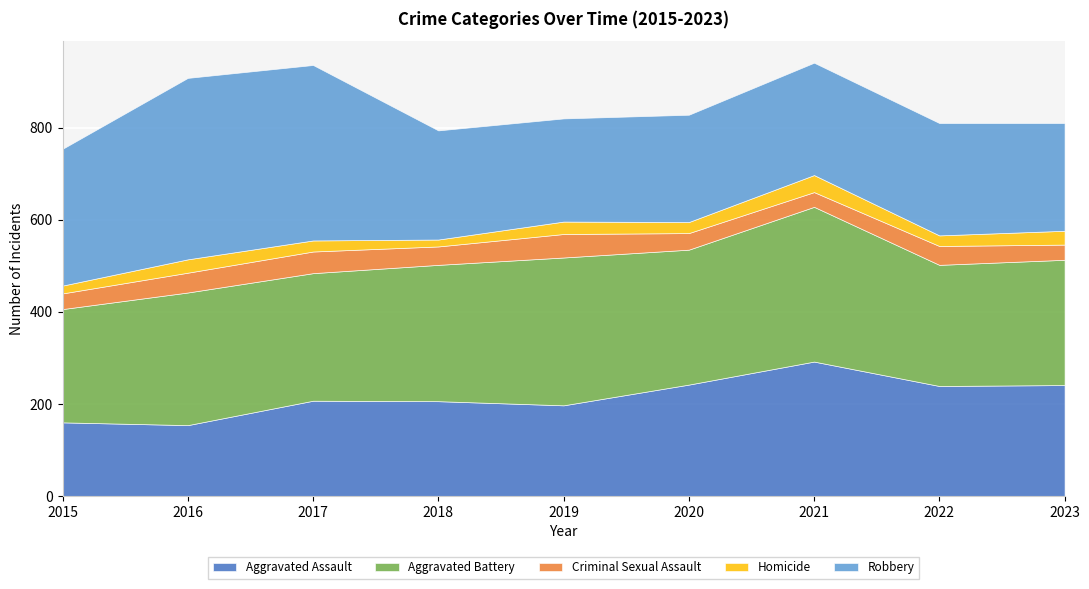

Which label corresponds to the smallest value in the chart?

2018